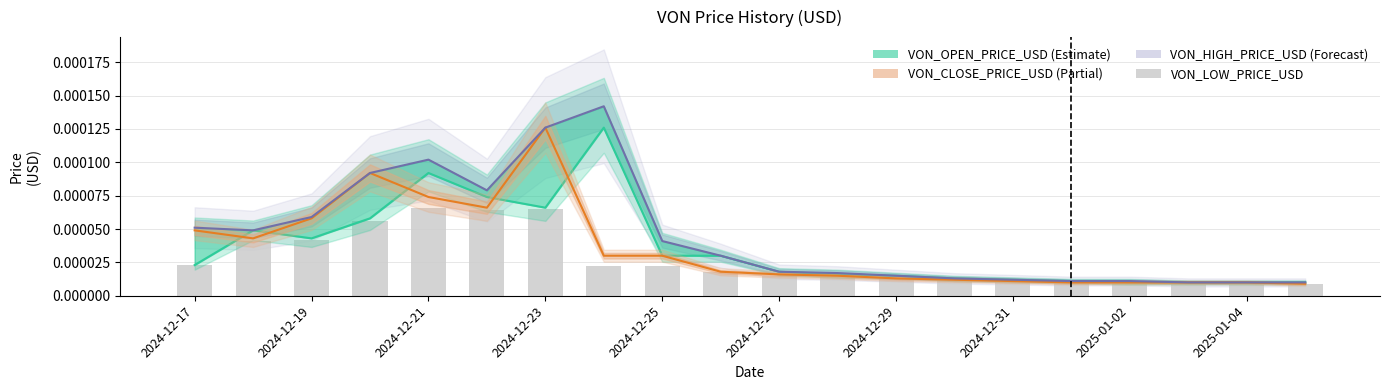

Is the value of VON_OPEN_PRICE_USD at 14 greater than the value of VON_HIGH_PRICE_USD at 2024-12-27?

No